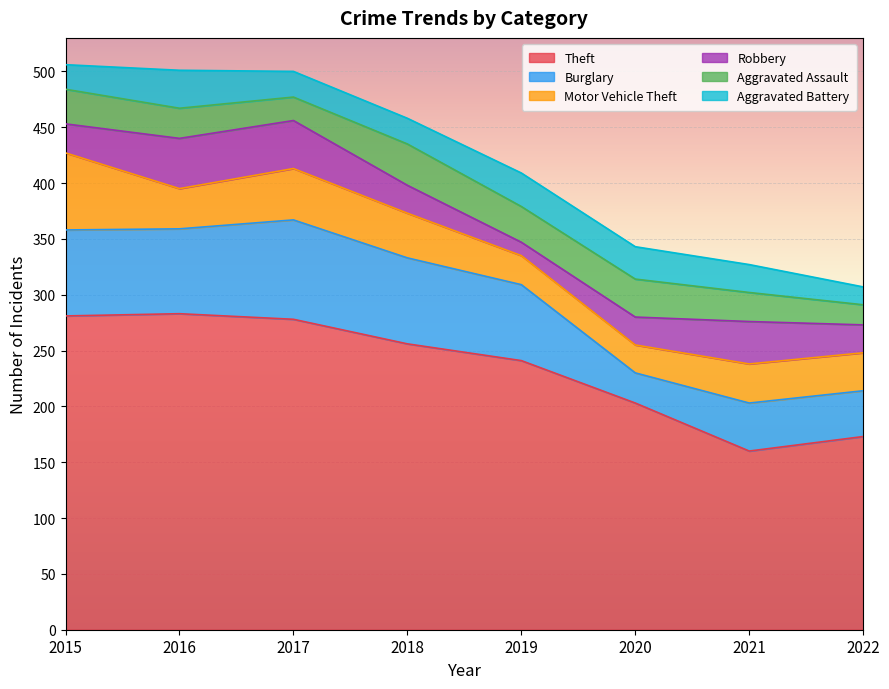

What is the sum of the Aggravated Assault values at 2016 and 2020?

61